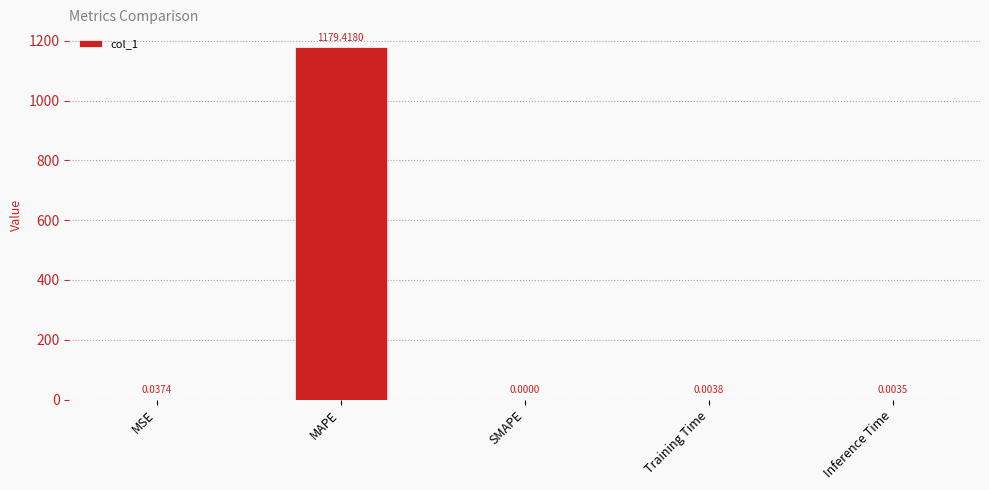

At which category does the chart reach its peak across all series?

MAPE